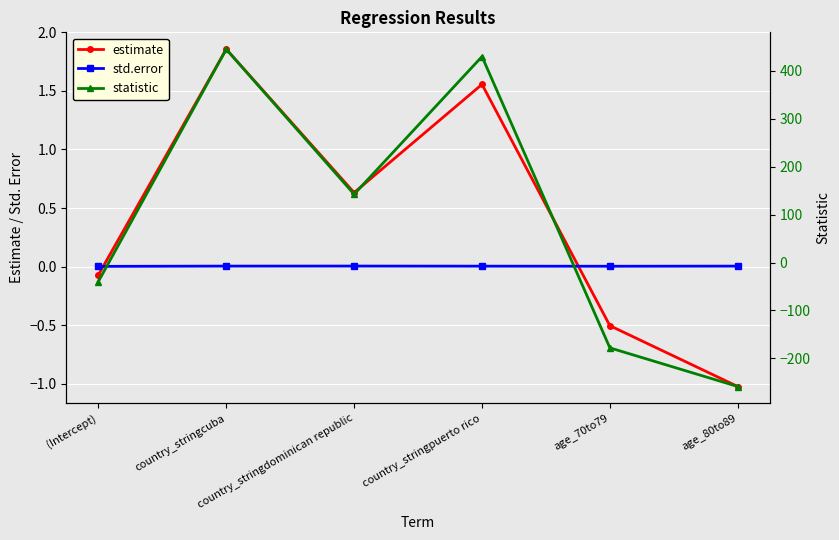

At how many categories does at least one series exceed -41?

6